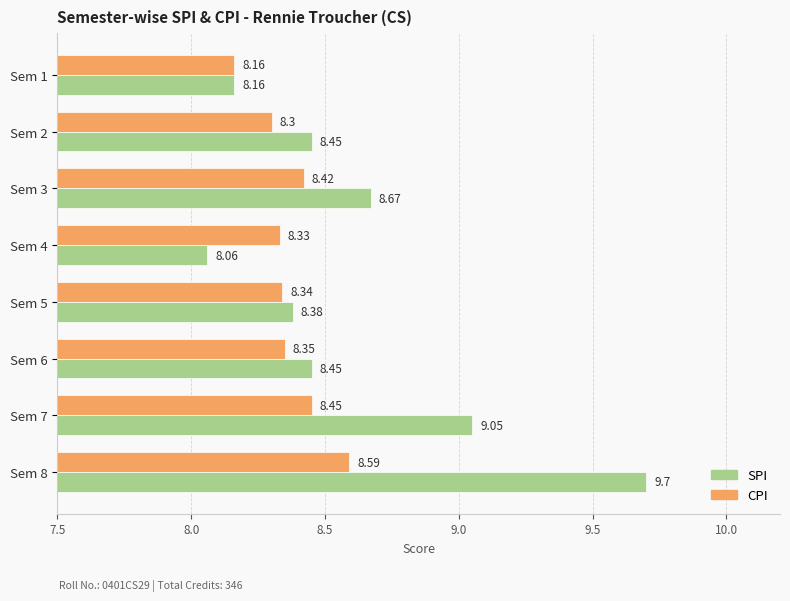

What is the average value of the SPI series?

8.6